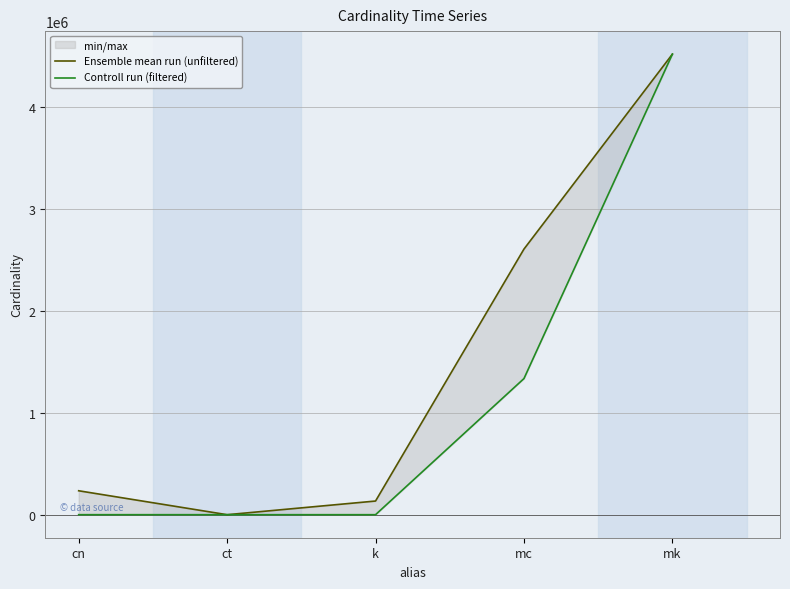

Which series has the largest total across all categories?

Ensemble mean run (unfiltered)